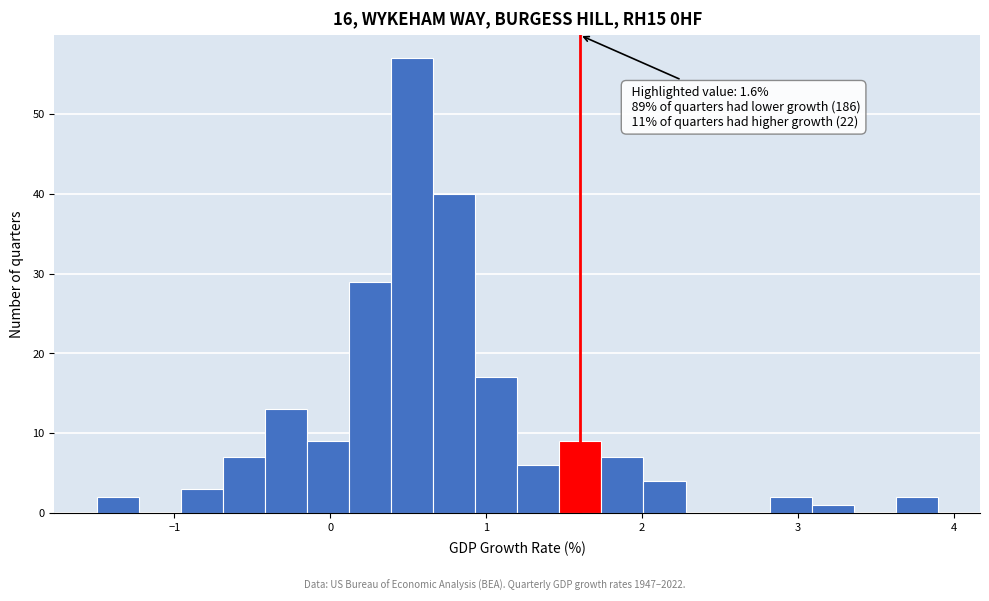

Around what value on the x-axis is the tallest bar? Give the approximate position of its centre, as read against the axis.

0.5